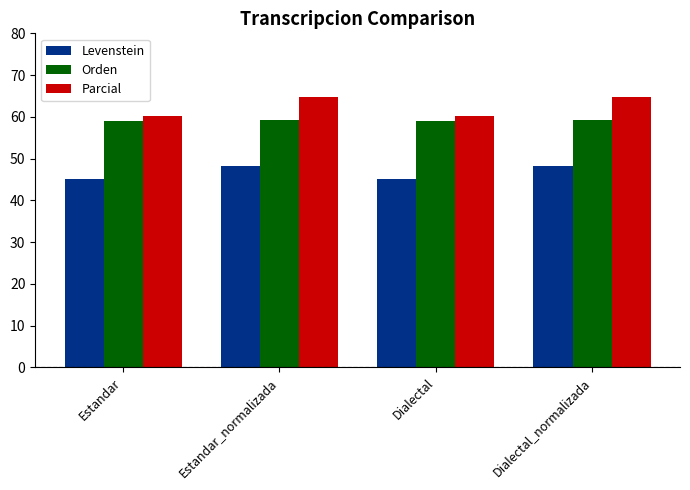

What is the lowest value of the Parcial series?

60.3